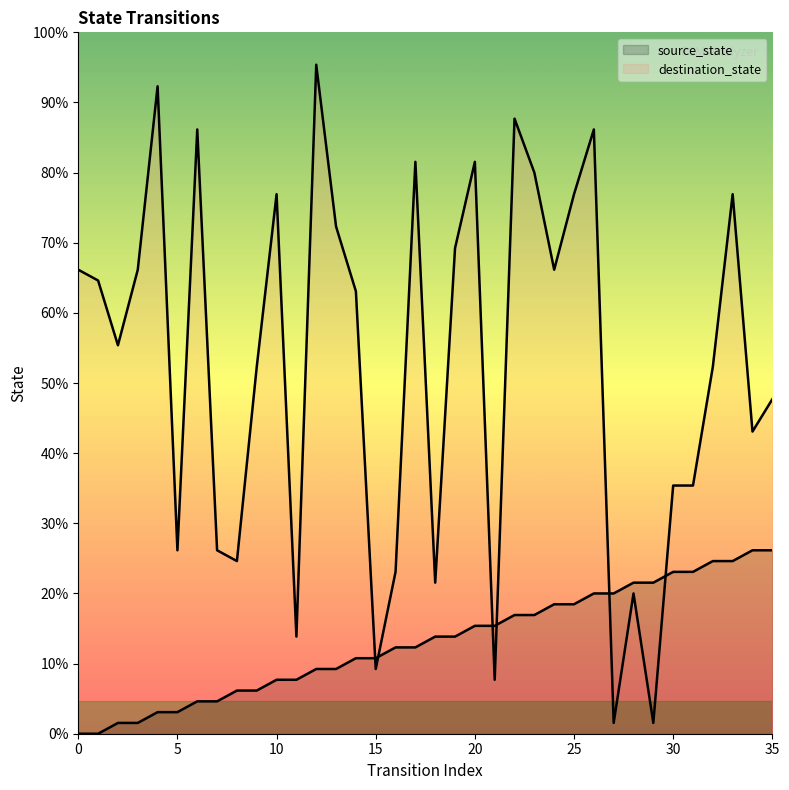

At which category is the sum across all series the highest?

26